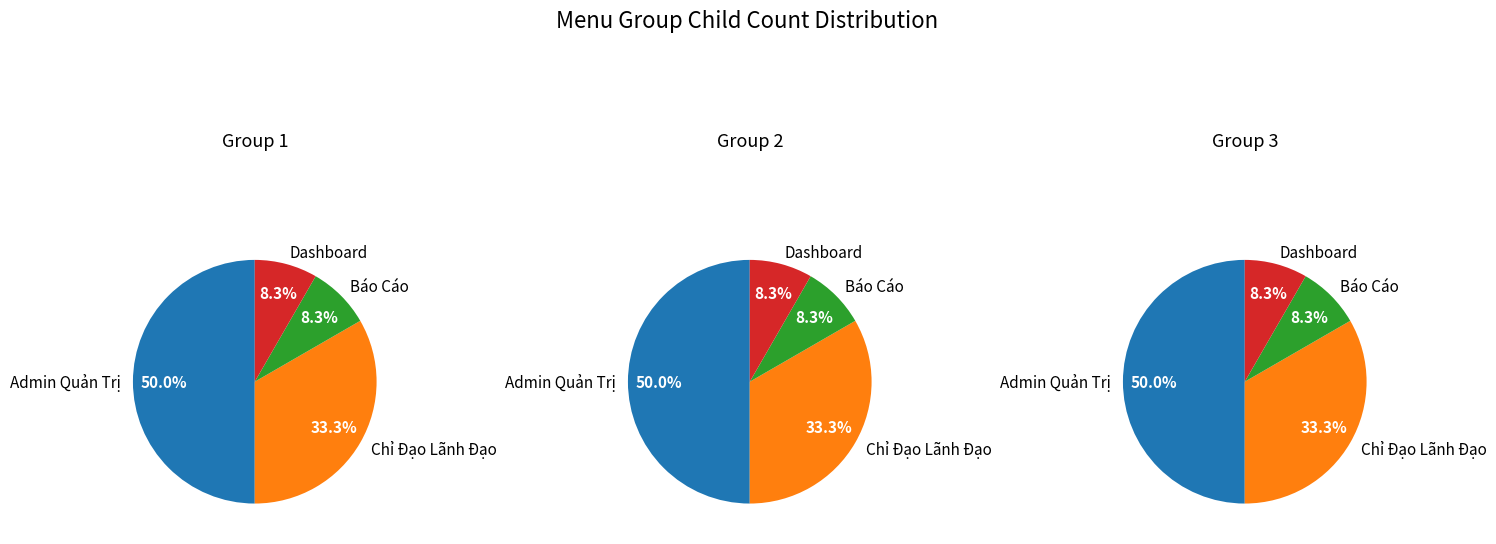

Rank the categories by value from lowest to highest.

Báo Cáo, Dashboard, Chỉ Đạo Lãnh Đạo, Admin Quản Trị